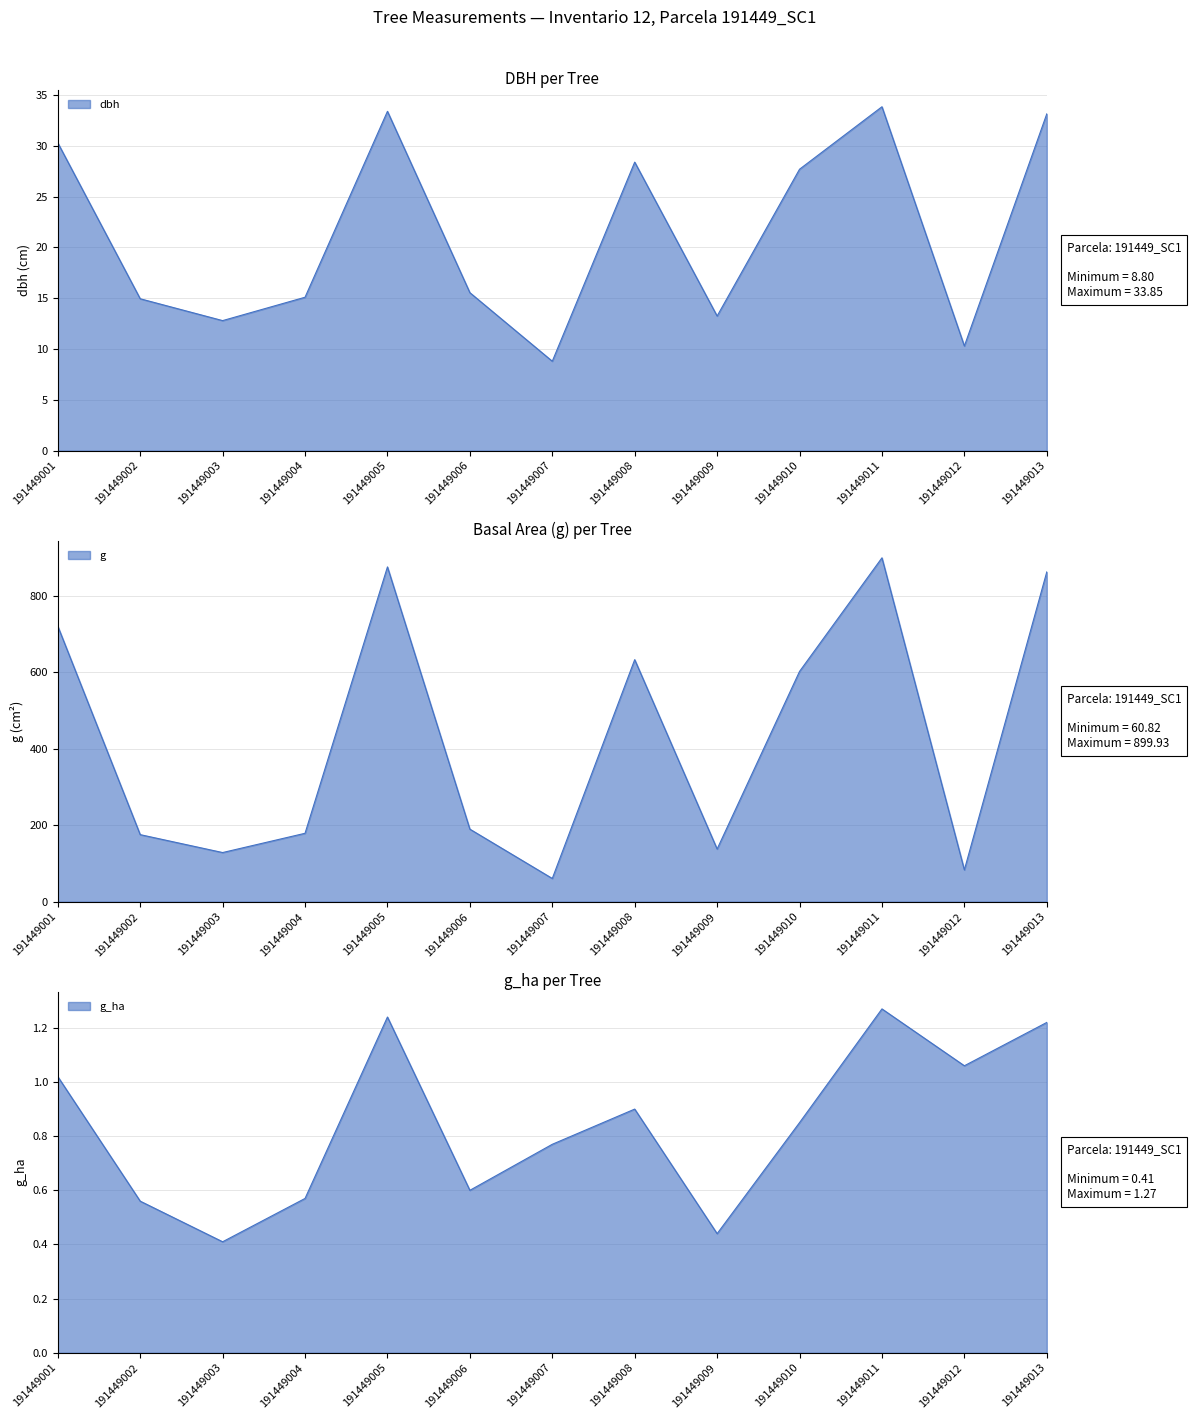

What is the value of the g point at the 13th from the left?

863.1